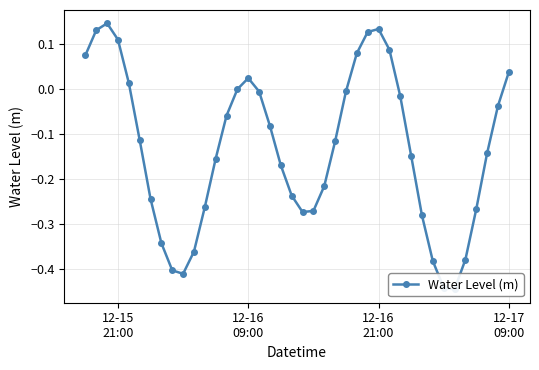

Count the number of values greater than 0.

11